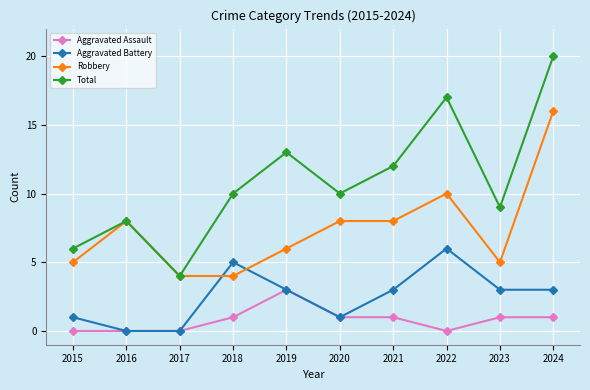

Rank the series by their maximum value, from lowest to highest.

Aggravated Assault, Aggravated Battery, Robbery, Total